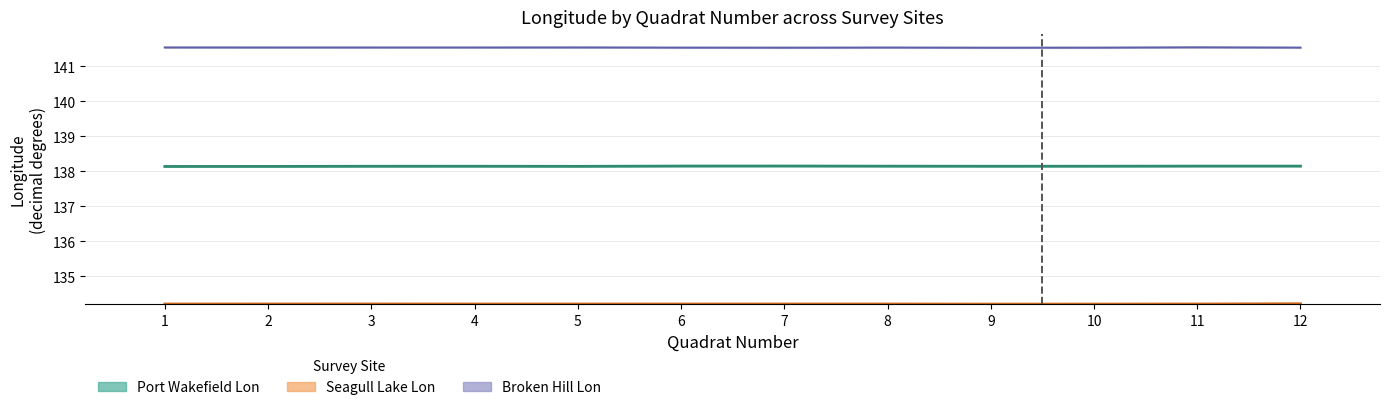

How many bars are there in total?

36